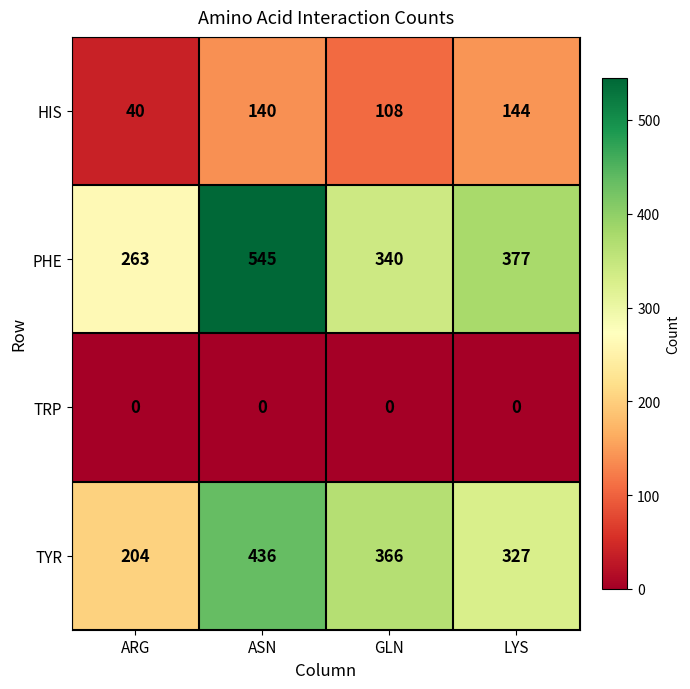

What is the sum of all PHE values?

1525